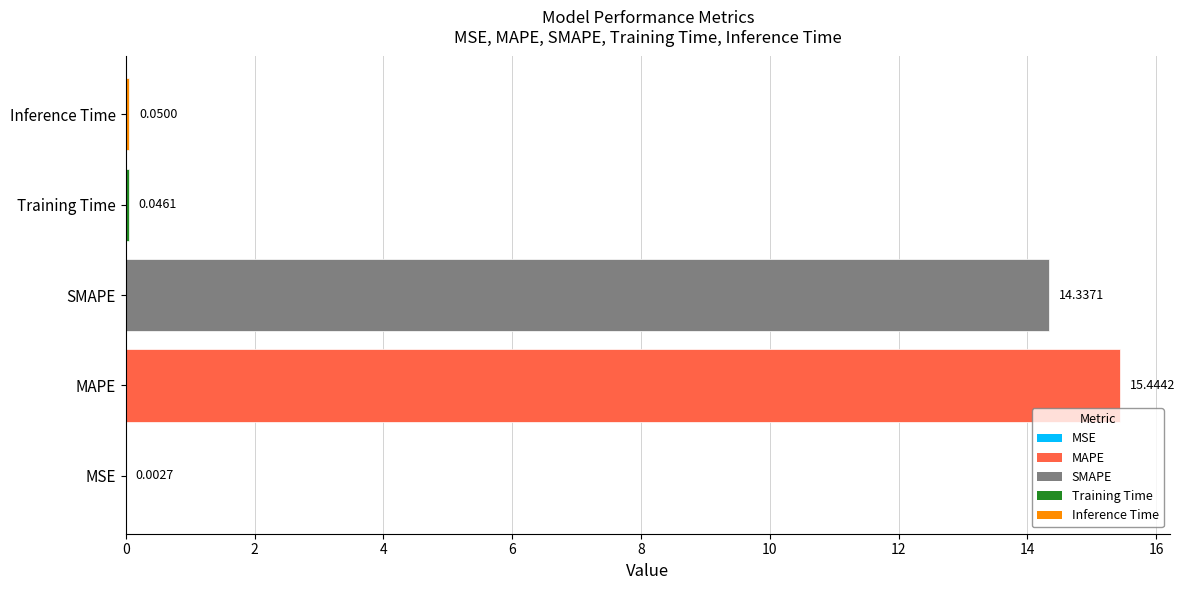

Which label corresponds to the largest value in the chart?

MAPE